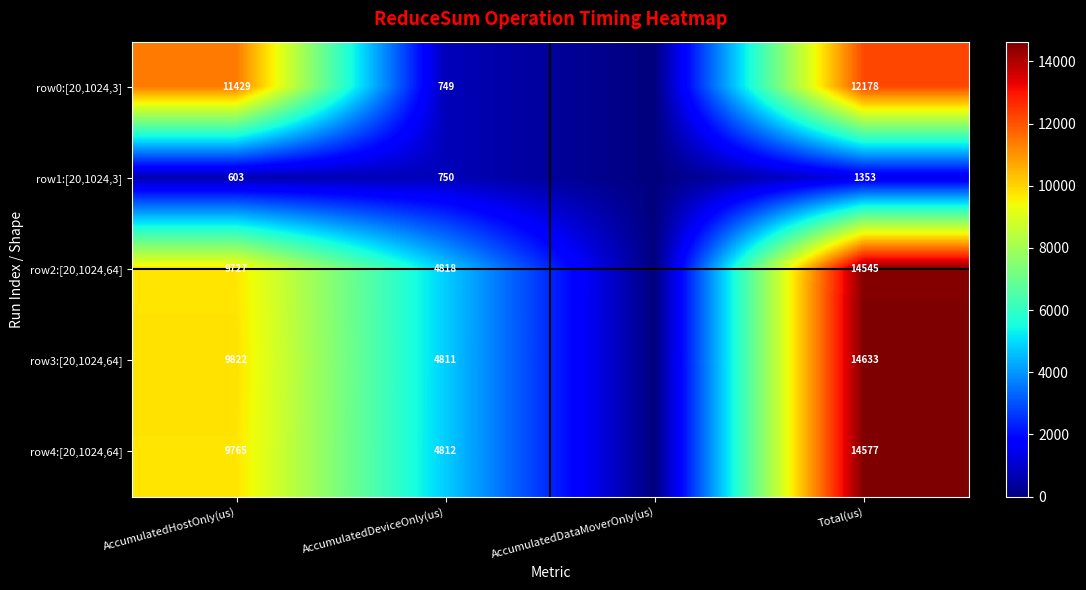

At which category does the chart reach its peak across all series?

Total(us)